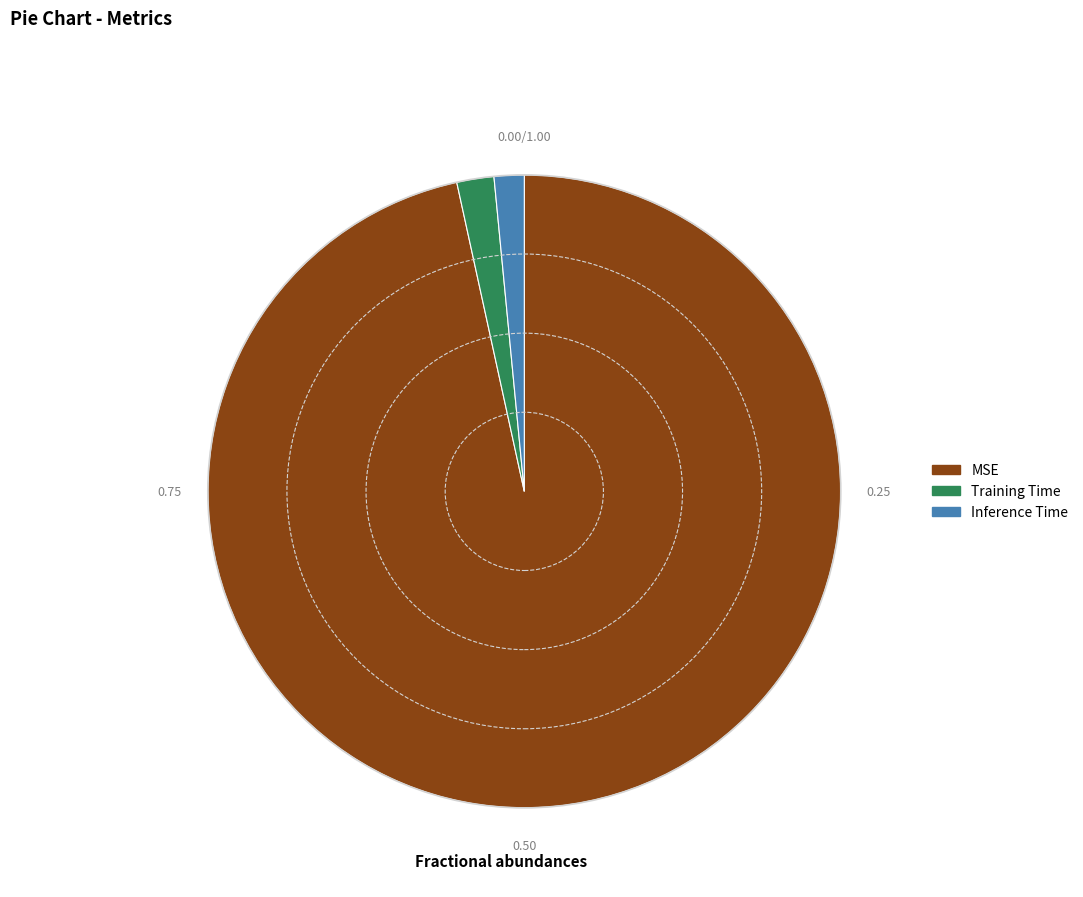

Do Inference Time and MSE together represent more than half of the pie?

Yes